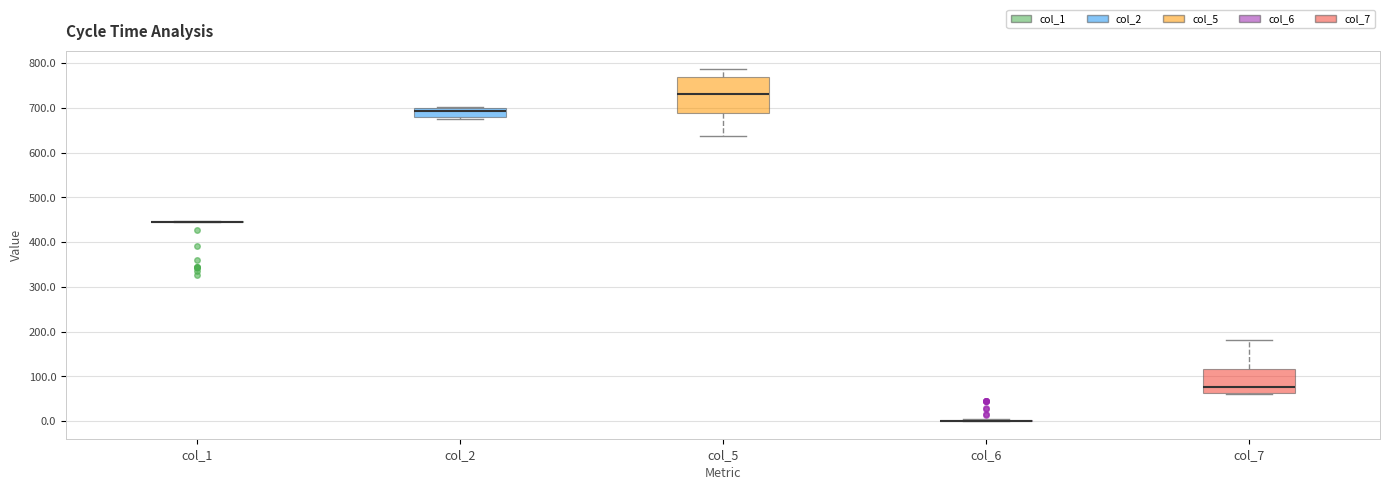

Reading left to right, read every box against the y-axis: the position of its median line, the range the box covers, and the ends of its whiskers. The values are not printed on the chart, so give them approximately, as read against the axis.

col_1: box collapsed to a line at 450, whiskers 440 to 450
col_2: median 690, box 680 to 700, whiskers 670 to 700
col_5: median 730, box 690 to 770, whiskers 640 to 790
col_6: box collapsed to a line at 0, whiskers 0 to 10
col_7: median 80, box 60 to 120, whiskers 60 to 180